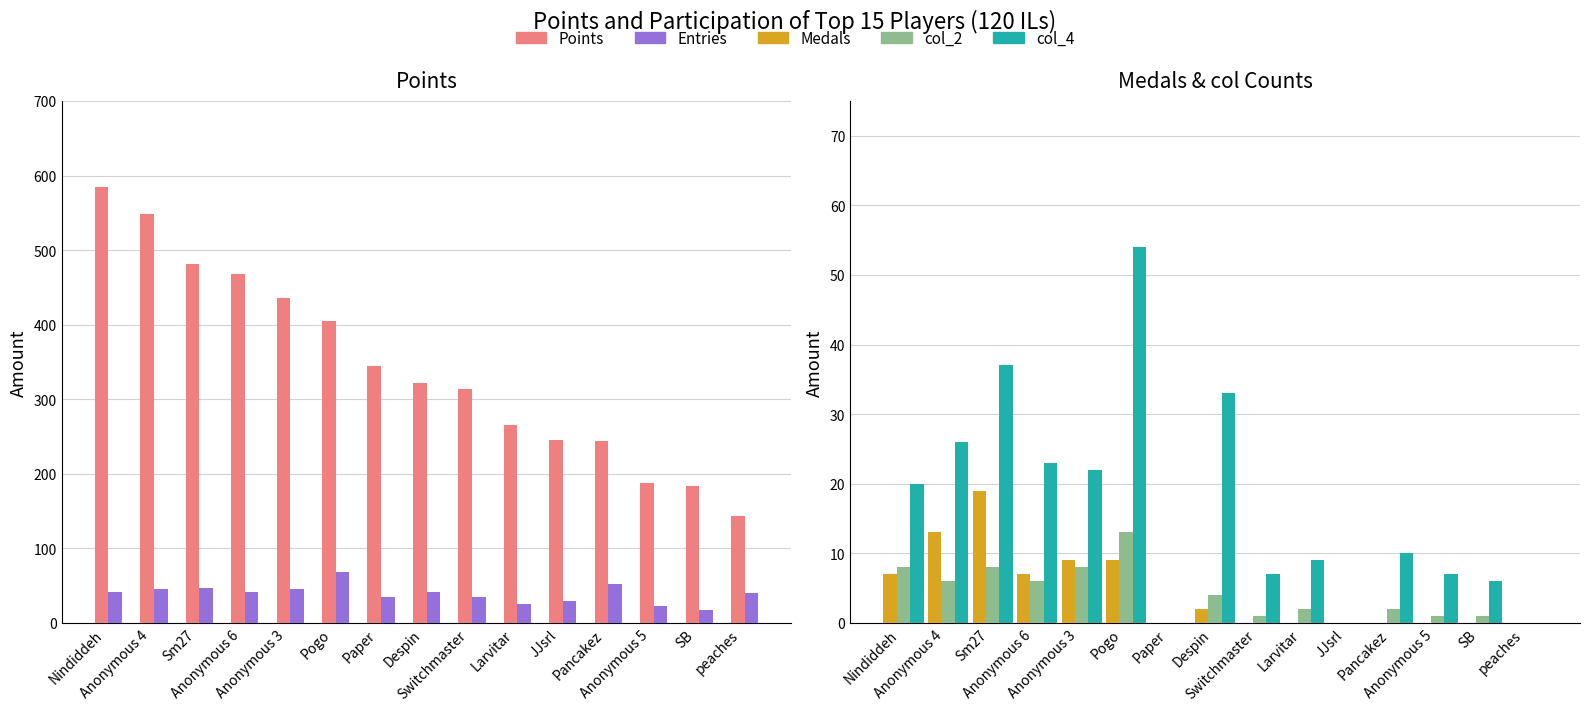

True or false: Entries has a value of 45 at Anonymous 3.

True